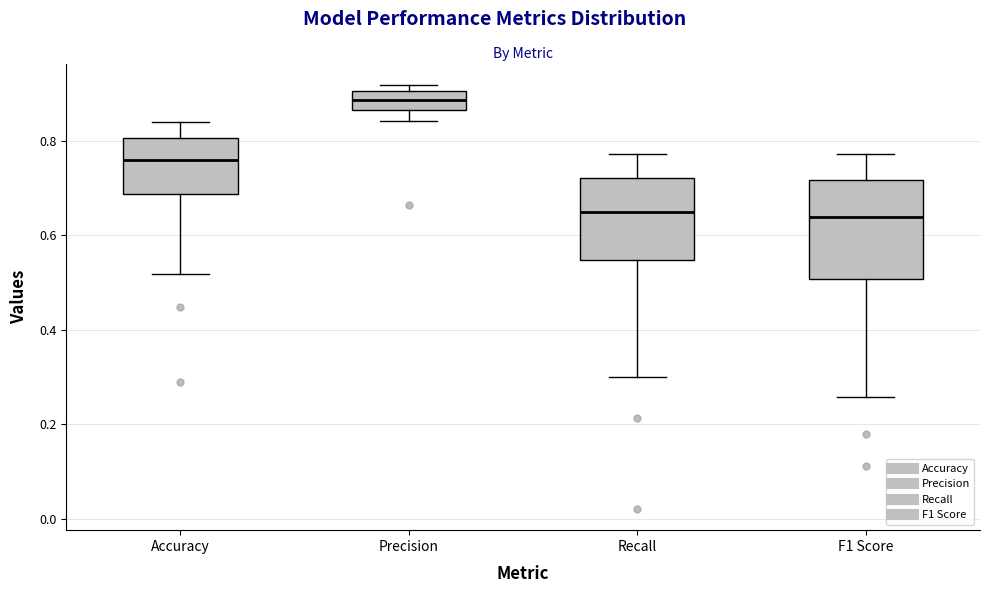

Where is the upper edge of the box for F1 Score on the y-axis? The values are not printed on the chart, so give them approximately, as read against the axis.

0.72